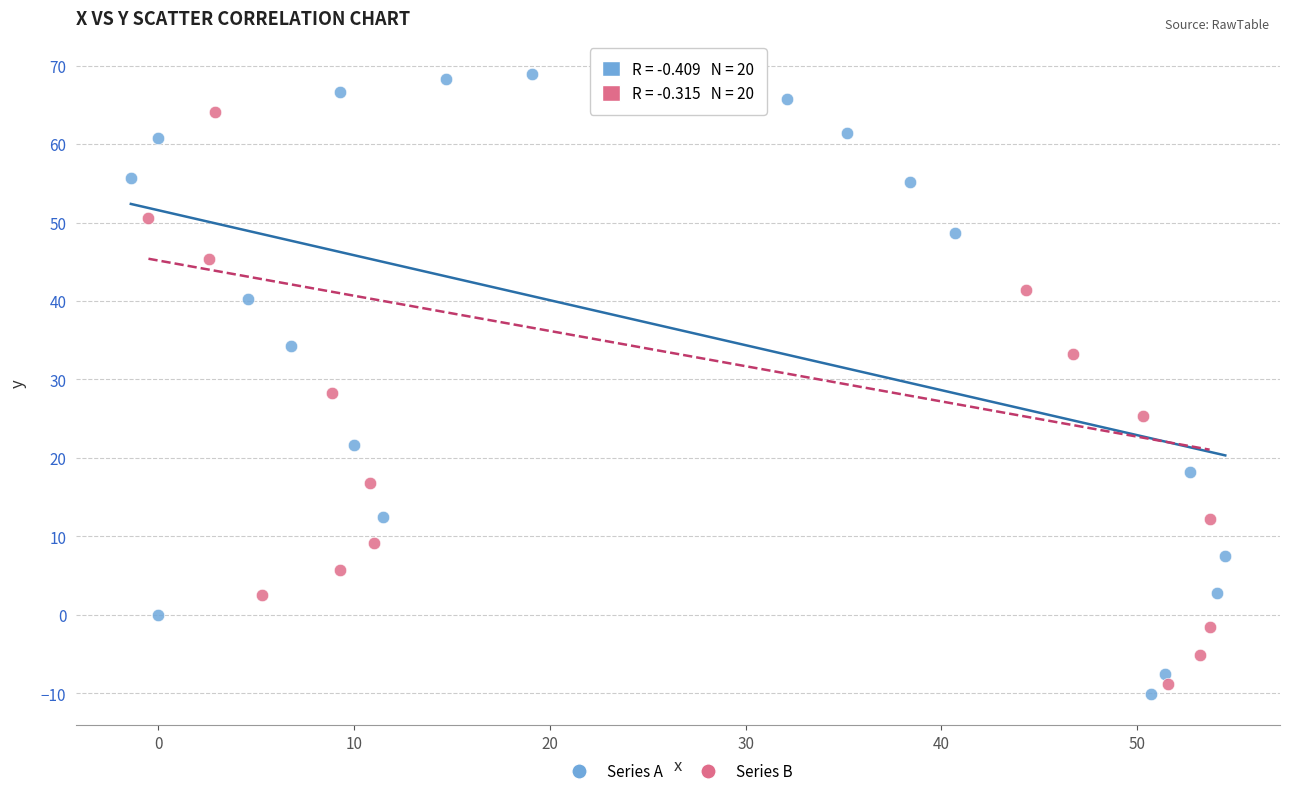

What are all the series names shown in the legend?

Series A, Series B